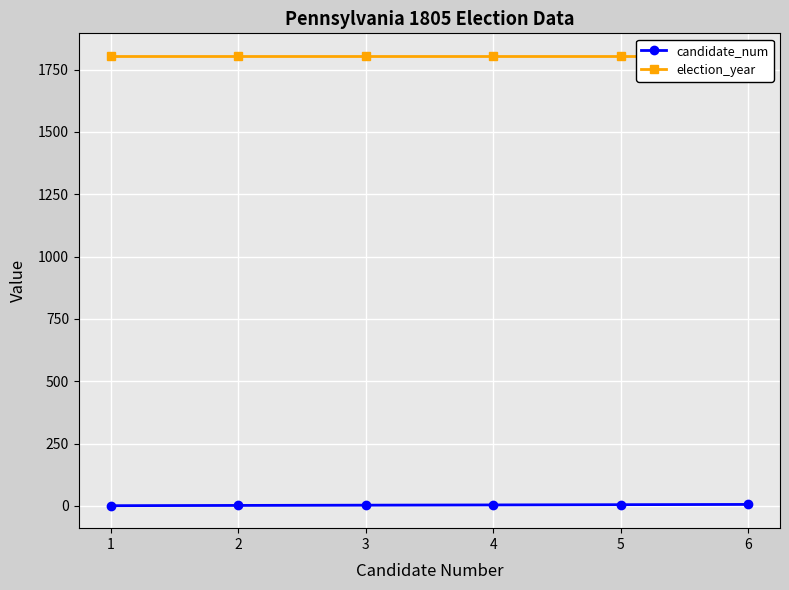

Which series has the largest total across all categories?

election_year